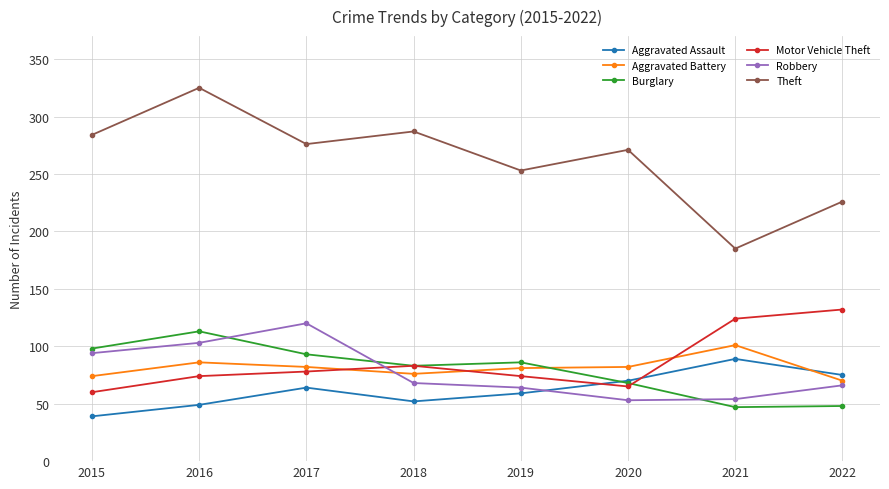

Is it true that Aggravated Assault equals 52 at 2018?

True